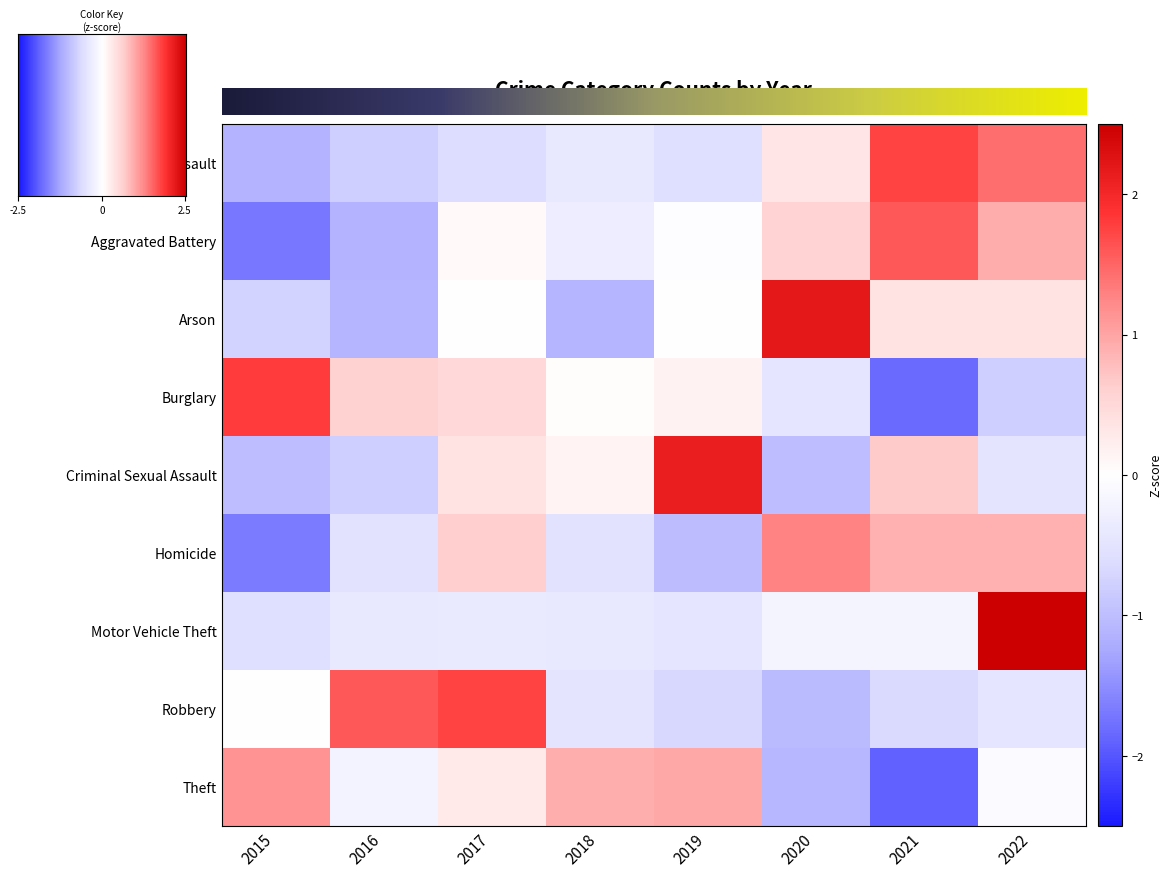

Reading left to right, what are all the values shown in this chart?

Aggravated Assault: 2015=-1.1	2016=-0.8	2017=-0.6	2018=-0.4	2019=-0.6	2020=0.3	2021=1.7	2022=1.4
Aggravated Battery: 2015=-1.7	2016=-1.1	2017=0.1	2018=-0.3	2019=-0.0	2020=0.6	2021=1.6	2022=0.9
Arson: 2015=-0.7	2016=-1.1	2017=0.0	2018=-1.1	2019=0.0	2020=2.2	2021=0.4	2022=0.4
Burglary: 2015=1.8	2016=0.6	2017=0.5	2018=0.0	2019=0.2	2020=-0.5	2021=-1.8	2022=-0.8
Criminal Sexual Assault: 2015=-1.0	2016=-0.8	2017=0.4	2018=0.1	2019=2.1	2020=-1.0	2021=0.7	2022=-0.5
Homicide: 2015=-1.7	2016=-0.5	2017=0.6	2018=-0.5	2019=-1.0	2020=1.3	2021=0.9	2022=0.9
Motor Vehicle Theft: 2015=-0.6	2016=-0.4	2017=-0.4	2018=-0.4	2019=-0.5	2020=-0.2	2021=-0.2	2022=2.6
Robbery: 2015=-0.0	2016=1.6	2017=1.8	2018=-0.5	2019=-0.7	2020=-1.0	2021=-0.7	2022=-0.5
Theft: 2015=1.1	2016=-0.2	2017=0.3	2018=0.9	2019=1.0	2020=-1.1	2021=-1.9	2022=-0.1